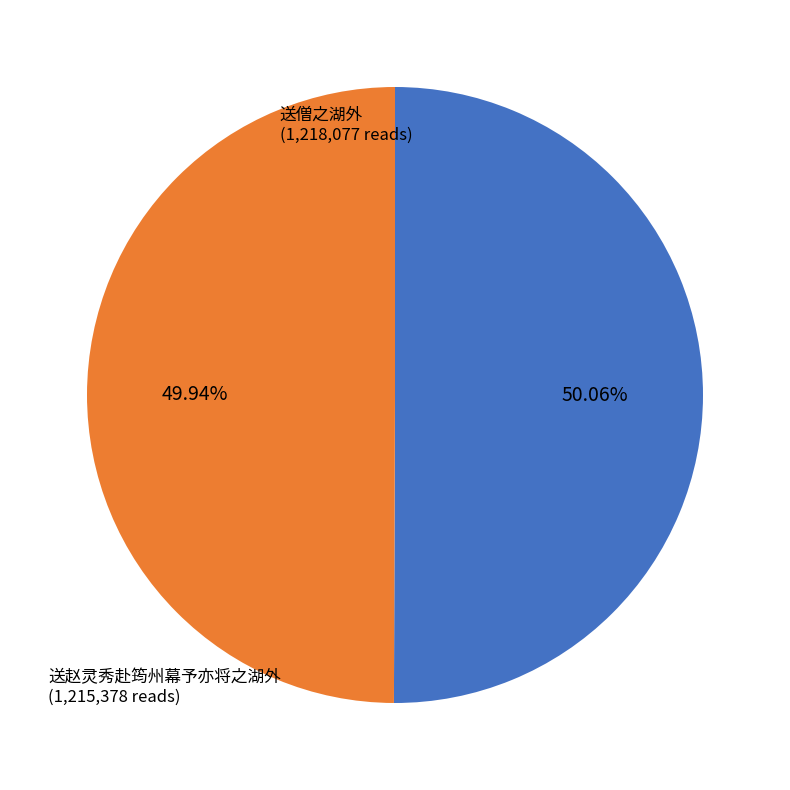

What portion of the pie excludes 送赵灵秀赴筠州幕予亦将之湖外?

50.1%